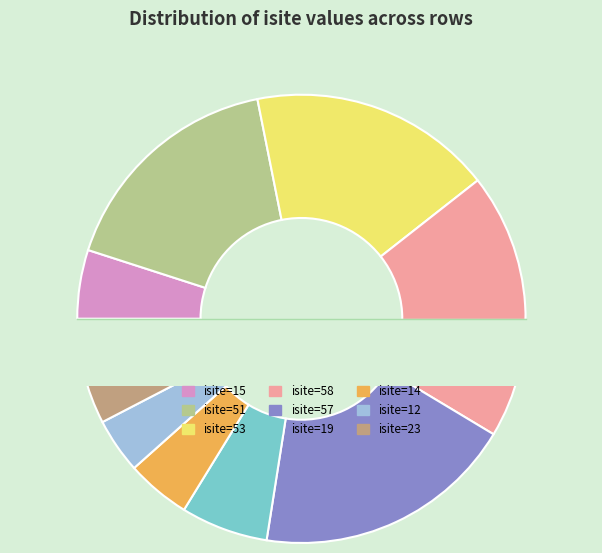

What is the ratio of the value at Row 1 (isite=51) to the value at Row 2 (isite=53)?

1.0